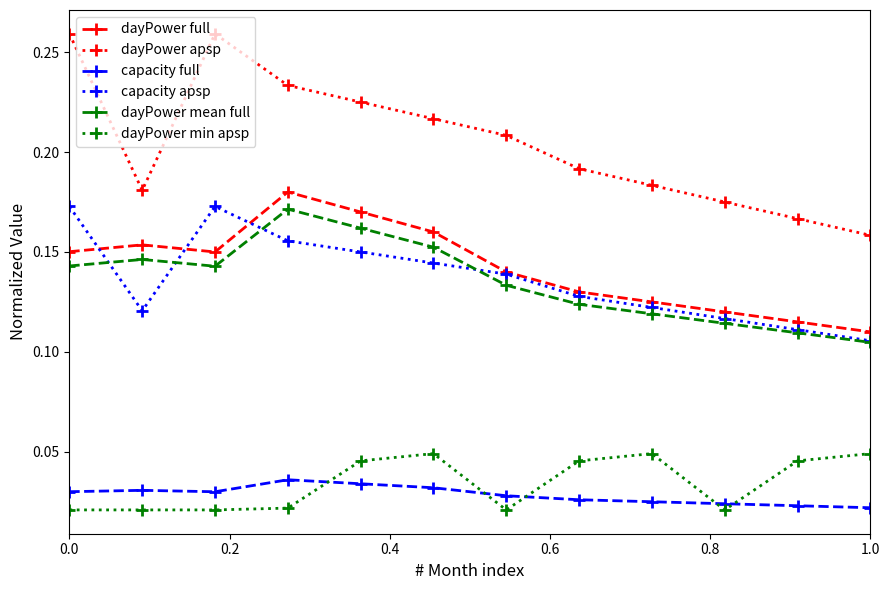

What are all the series names shown in the legend?

dayPower full, dayPower apsp, capacity full, capacity apsp, dayPower mean full, dayPower min apsp